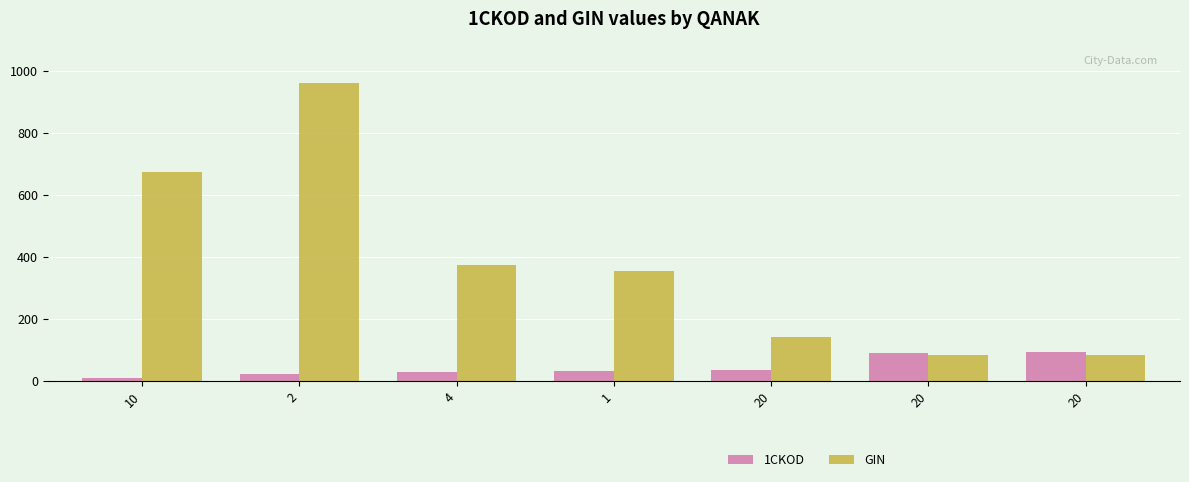

Which series changed the most between 1 and 20?

GIN